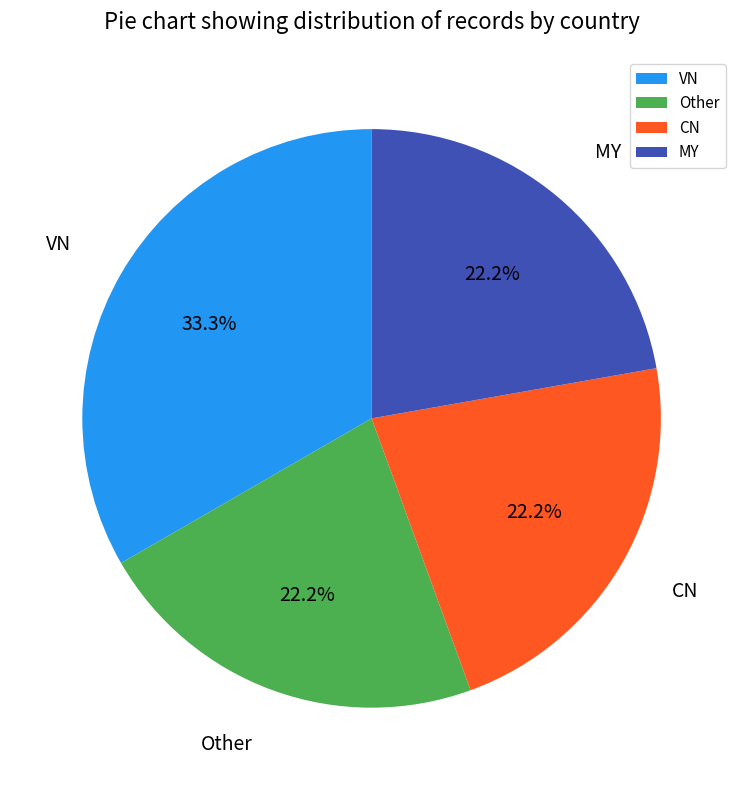

What portion of the pie excludes Other?

77.8%